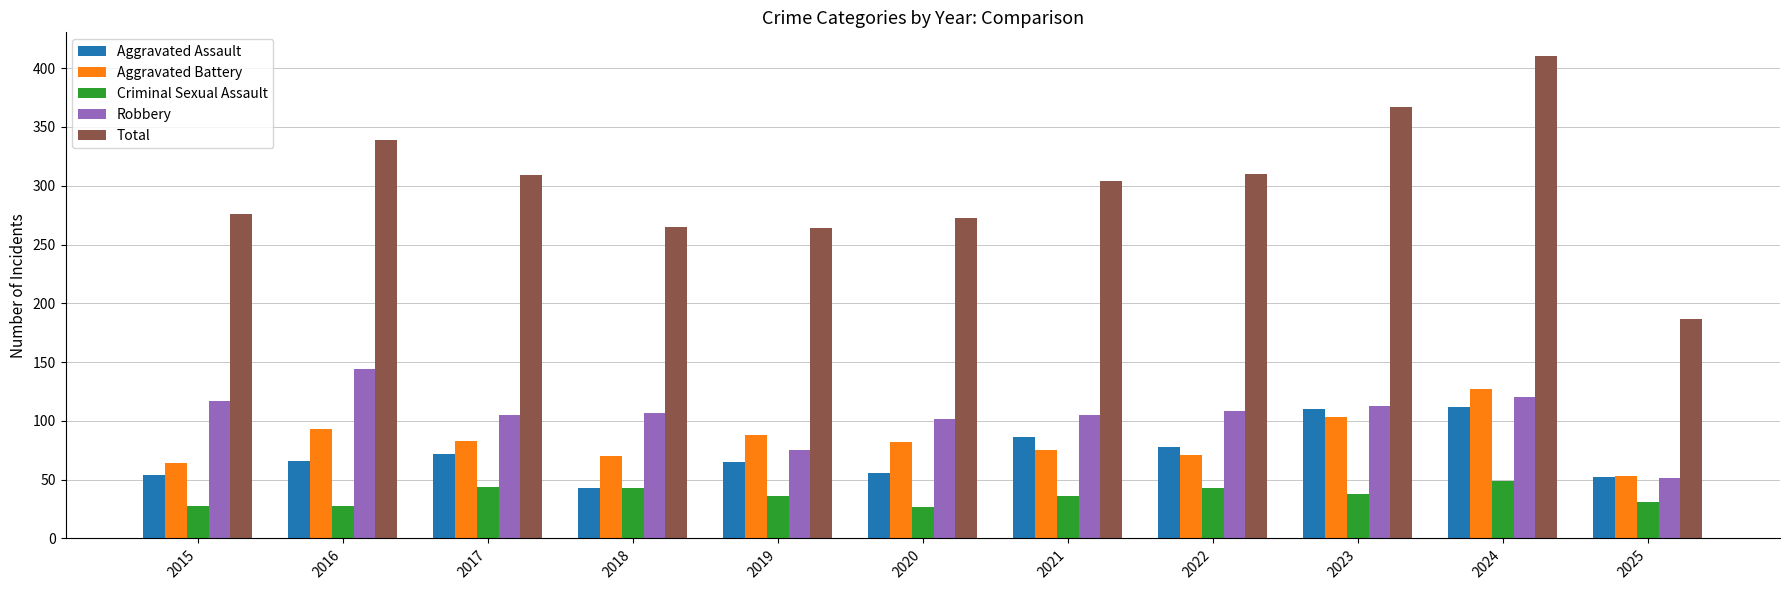

How many distinct data groups are displayed?

5